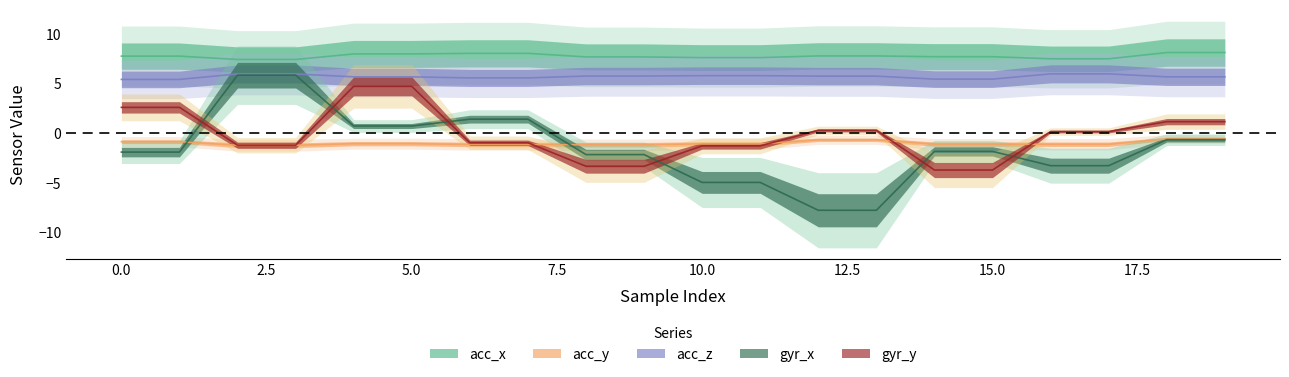

Read the gyr_x value at 19.

-0.6